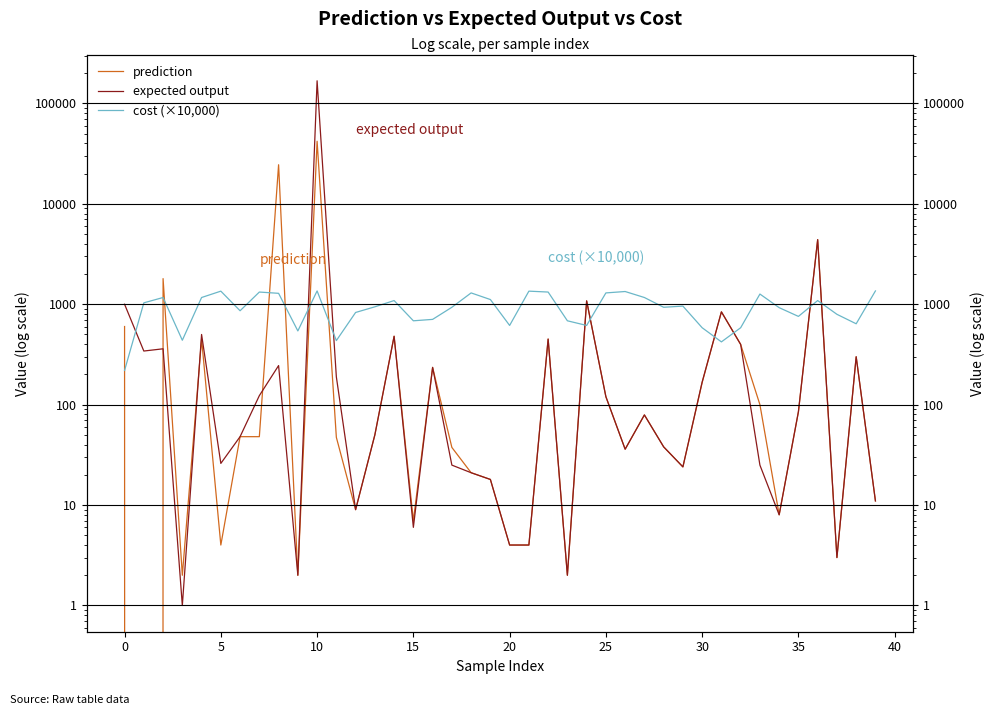

What is the average value of the prediction series?

1962.7